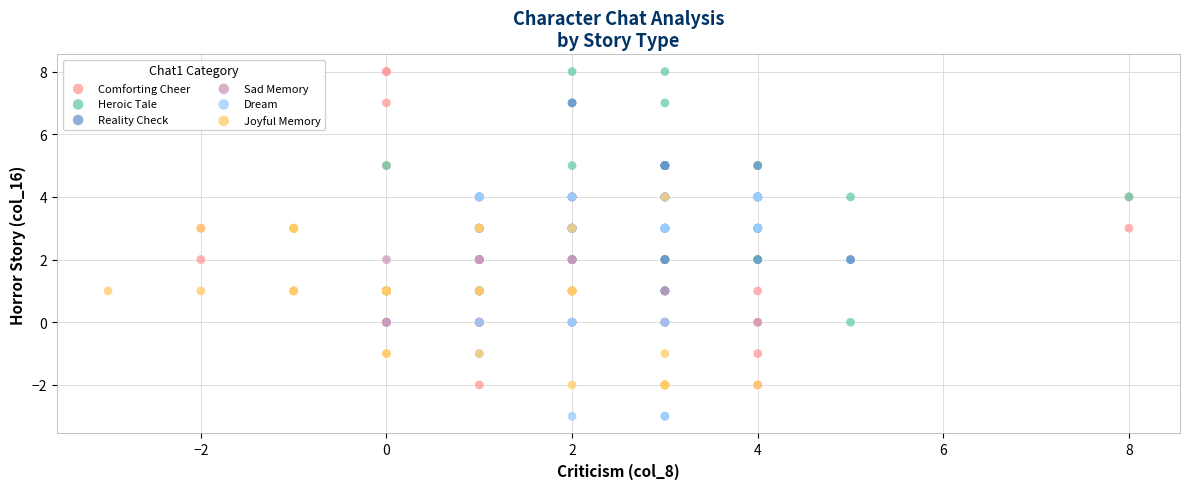

Which series has the widest spread of Y values?

Comforting Cheer